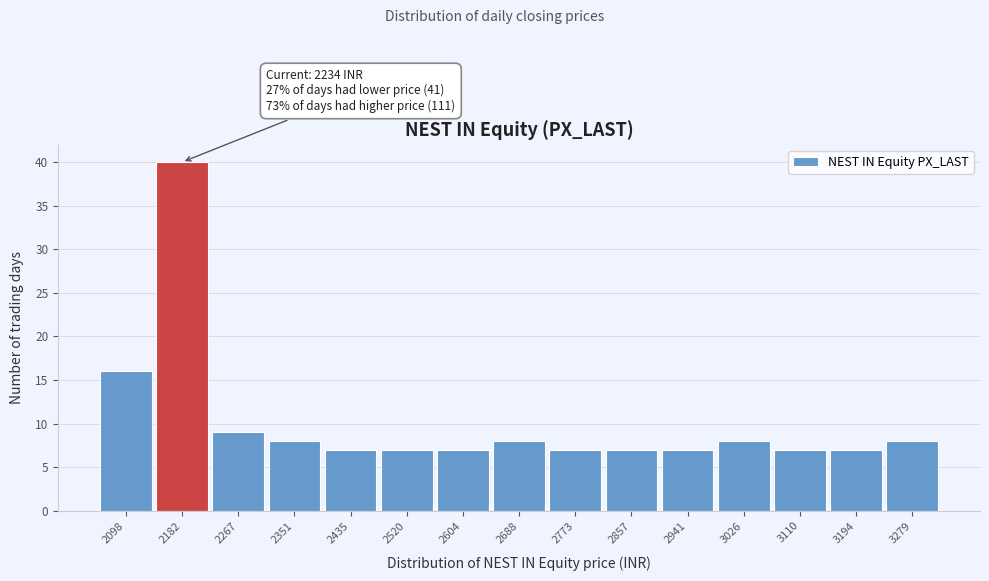

Reading right to left, transcribe all the data shown in this chart.

3279=8	3194=7	3110=7	3026=8	2941=7	2857=7	2773=7	2688=8	2604=7	2520=7	2435=7	2351=8	2267=9	2182=40	2098=16